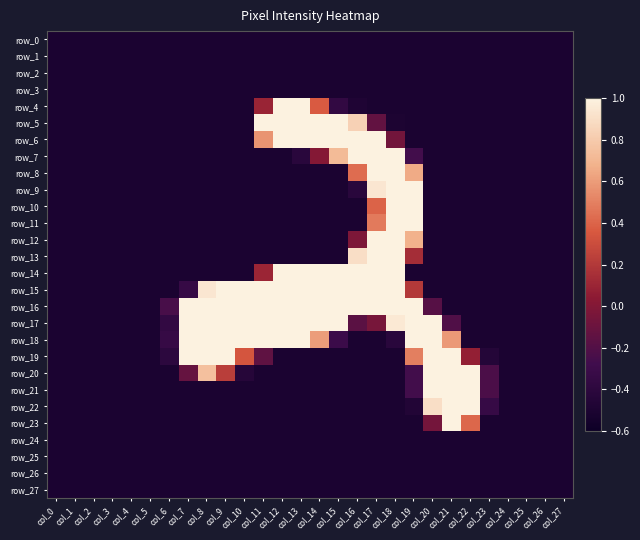

What is the lowest value of the row_13 series?

-0.5